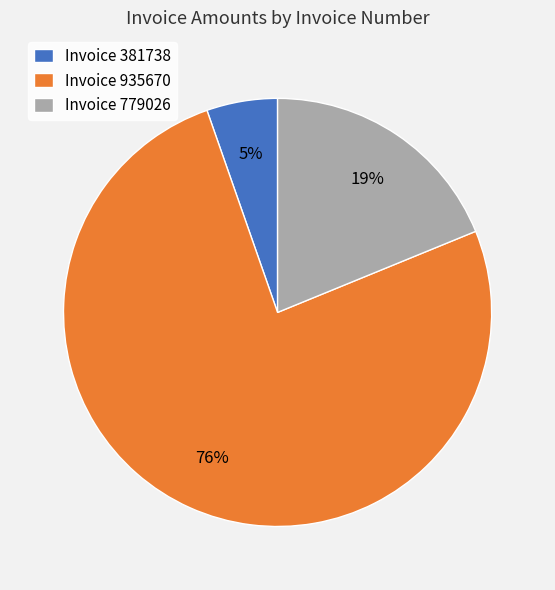

Is it true that Invoice 779026 is 19% of the pie?

True